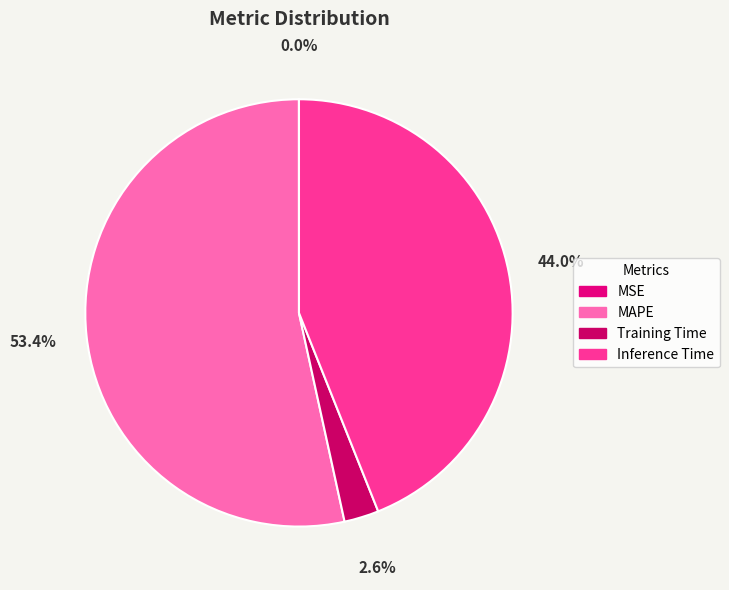

Which slice is the largest?

MAPE